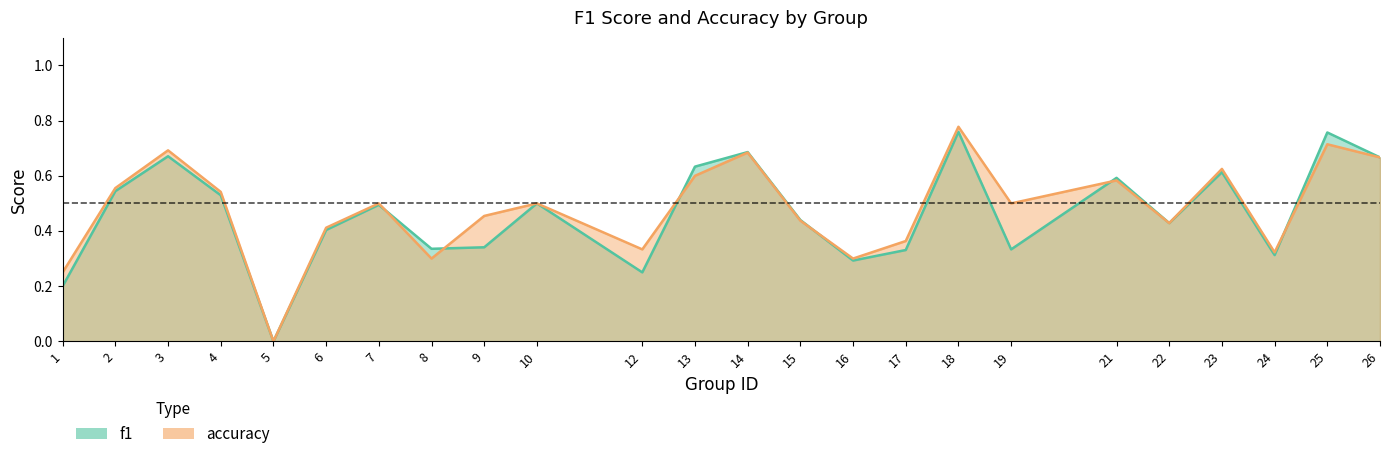

Is it true that f1 equals 0.7 at 22?

False